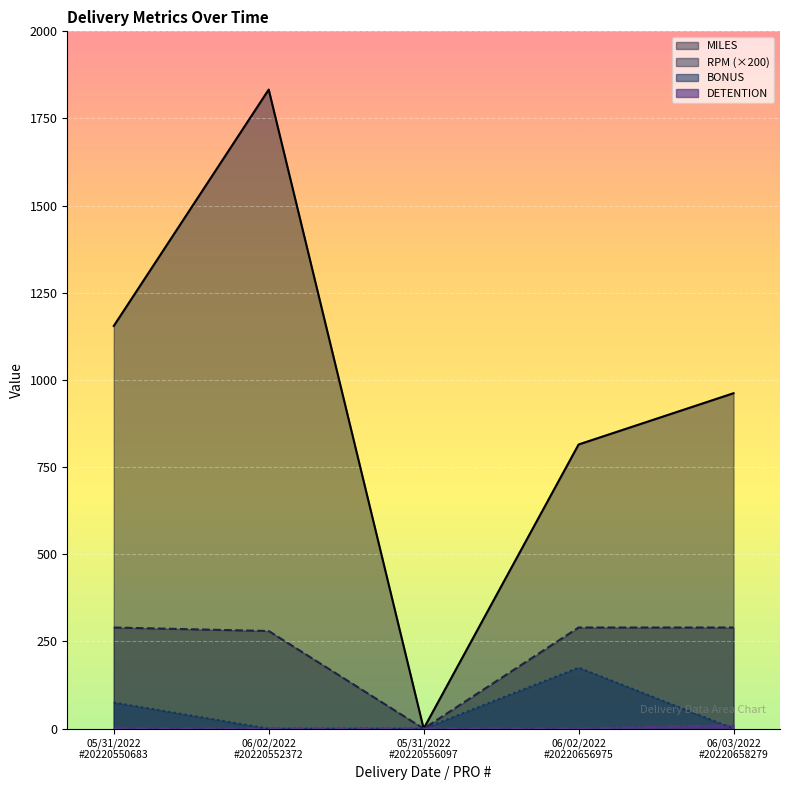

Count the BONUS values in the range 0 to 75.

4